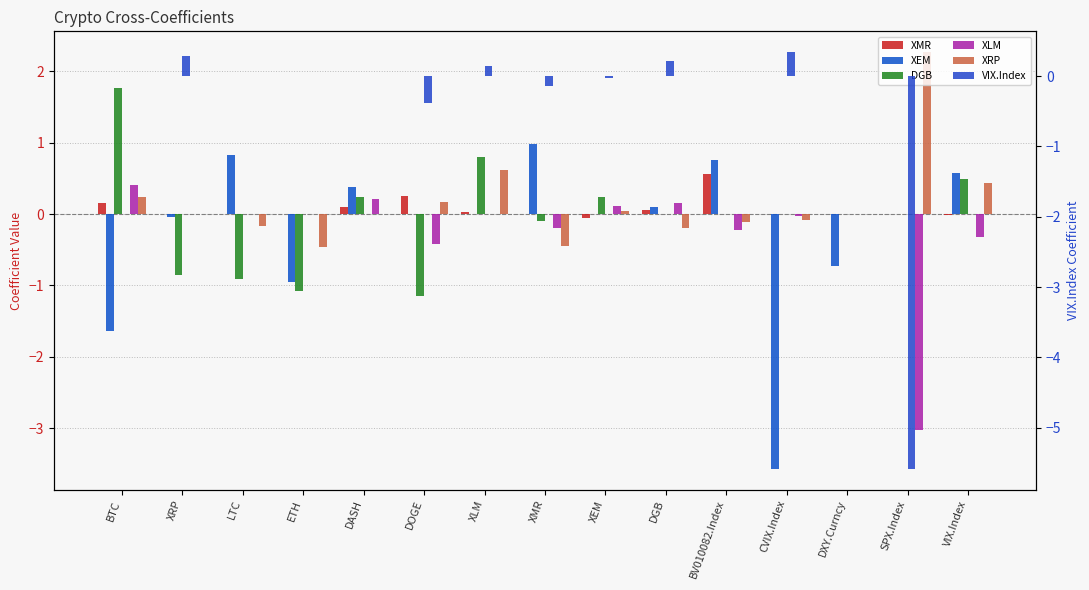

At which label does XEM first exceed 0?

LTC